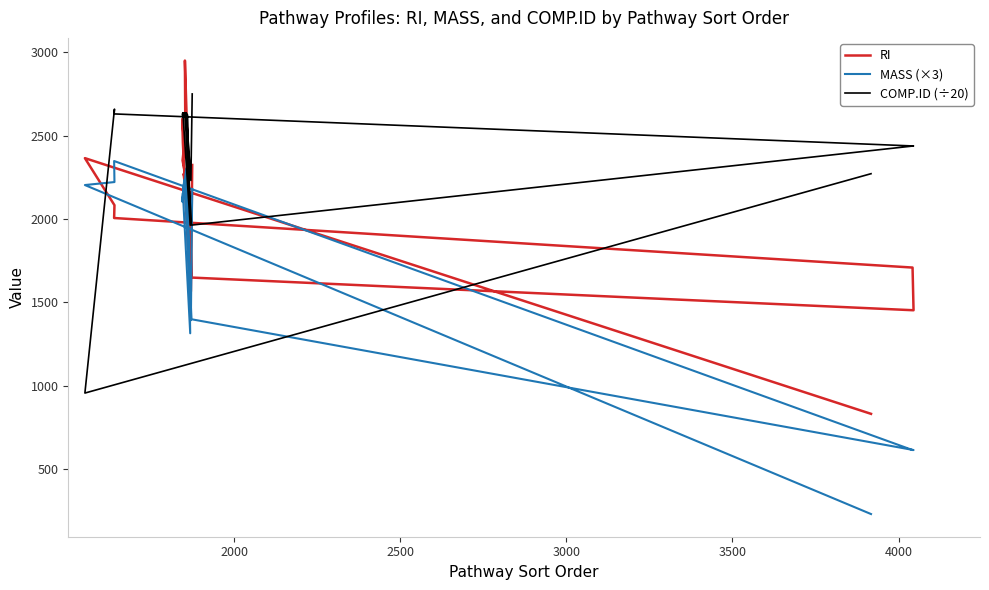

How many values in the COMP.ID (÷20) series are below 2630?

10